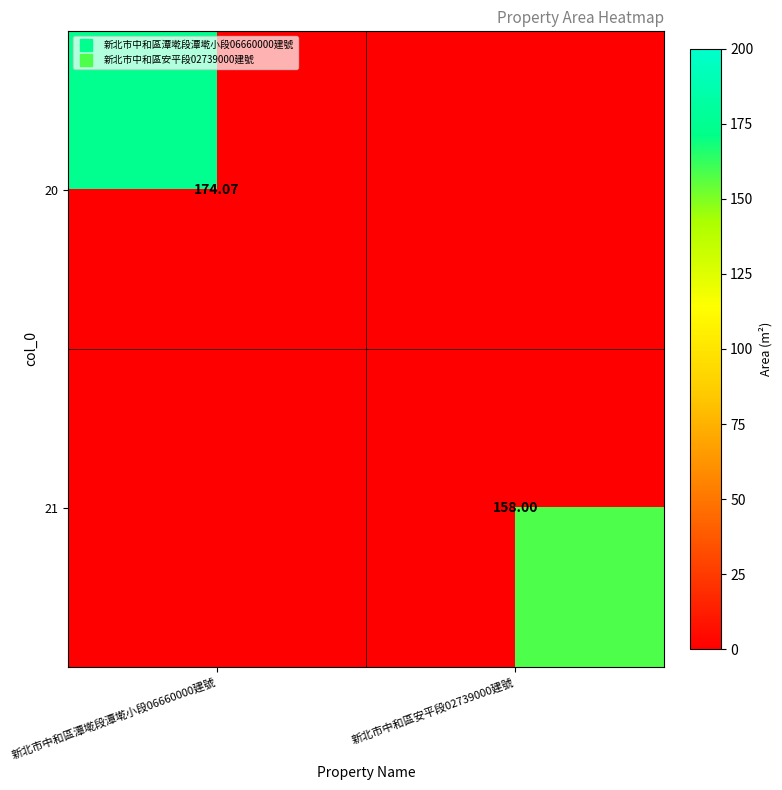

What is the minimum value shown in the chart?

158.0